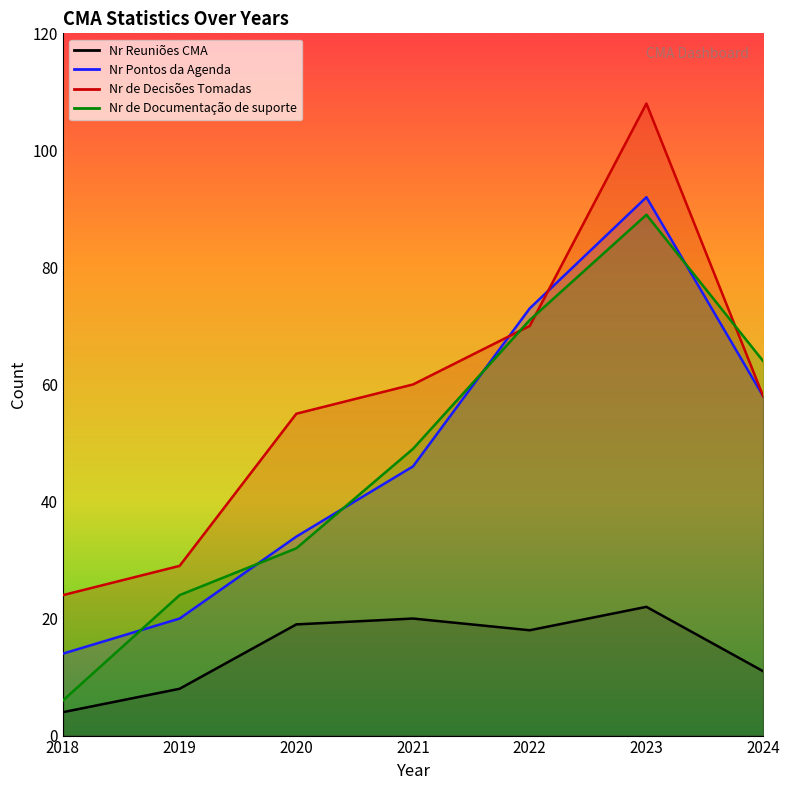

What value does the Nr de Documentação de suporte series have at 2019, to the nearest 10?

20